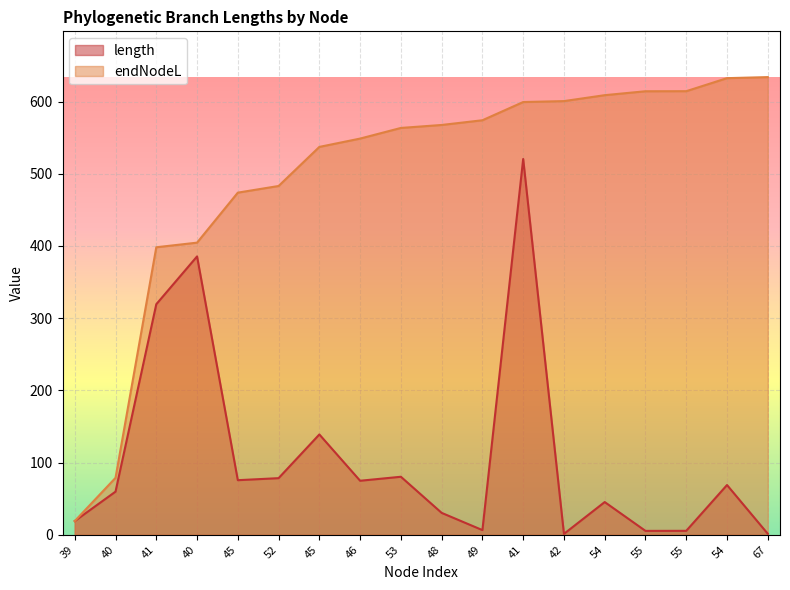

What is the minimum value shown in the chart?

1.3